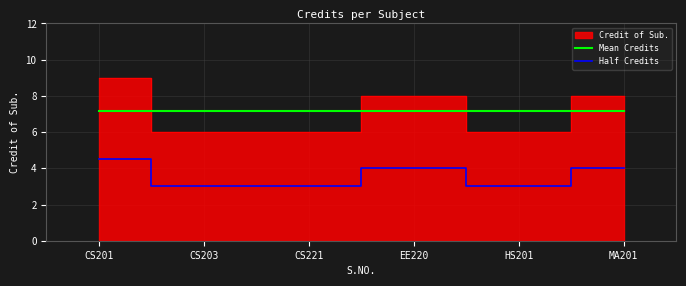

True or false: Half Credits and Mean Credits intersect in this chart.

False